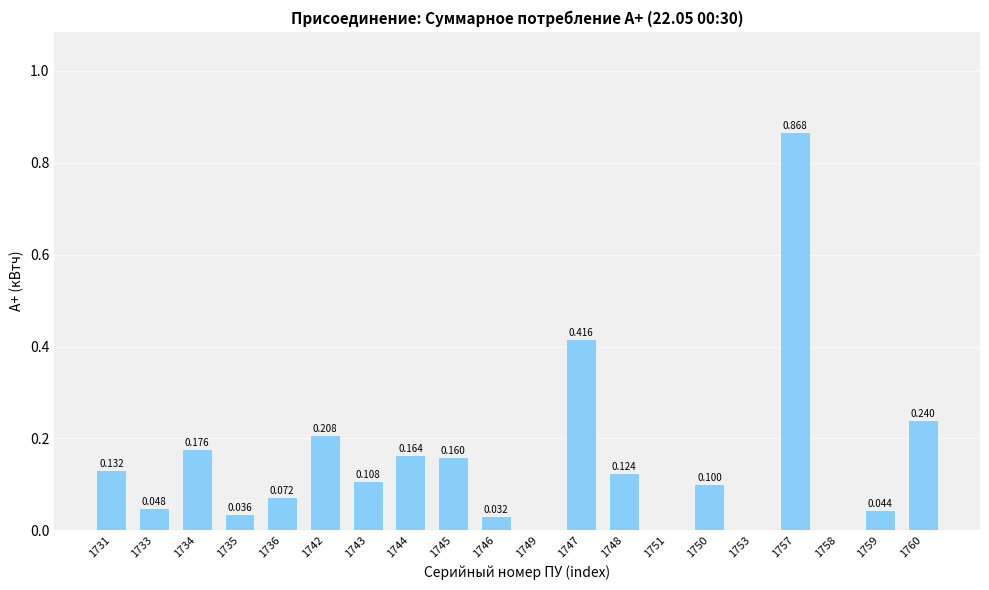

What is the label of the 7th bar from the right?

1751